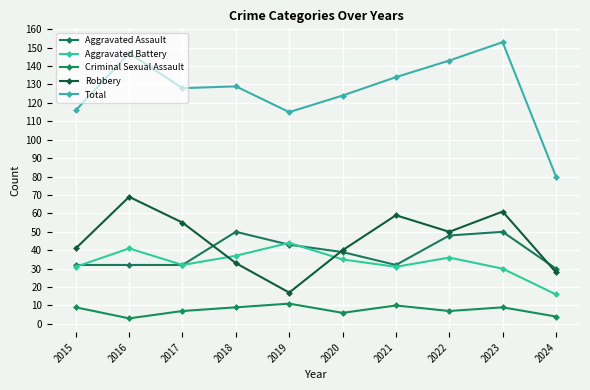

At which label does Aggravated Assault reach its minimum?

2024